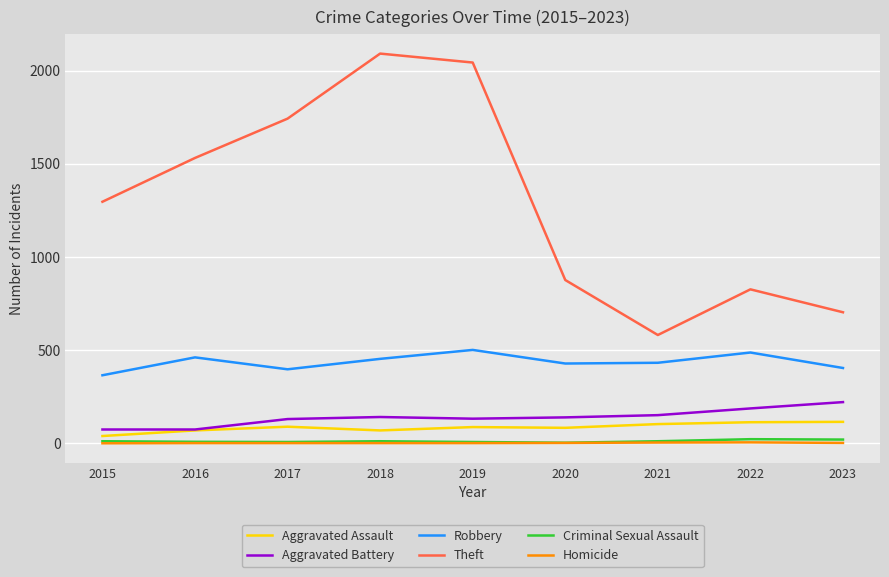

Which series has the largest range (max minus min)?

Theft